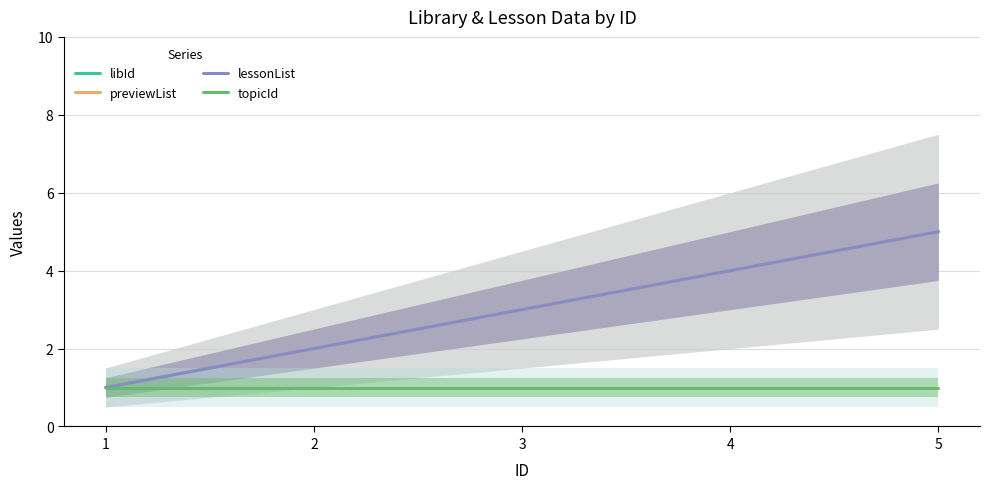

Which category has the highest value across all series?

5